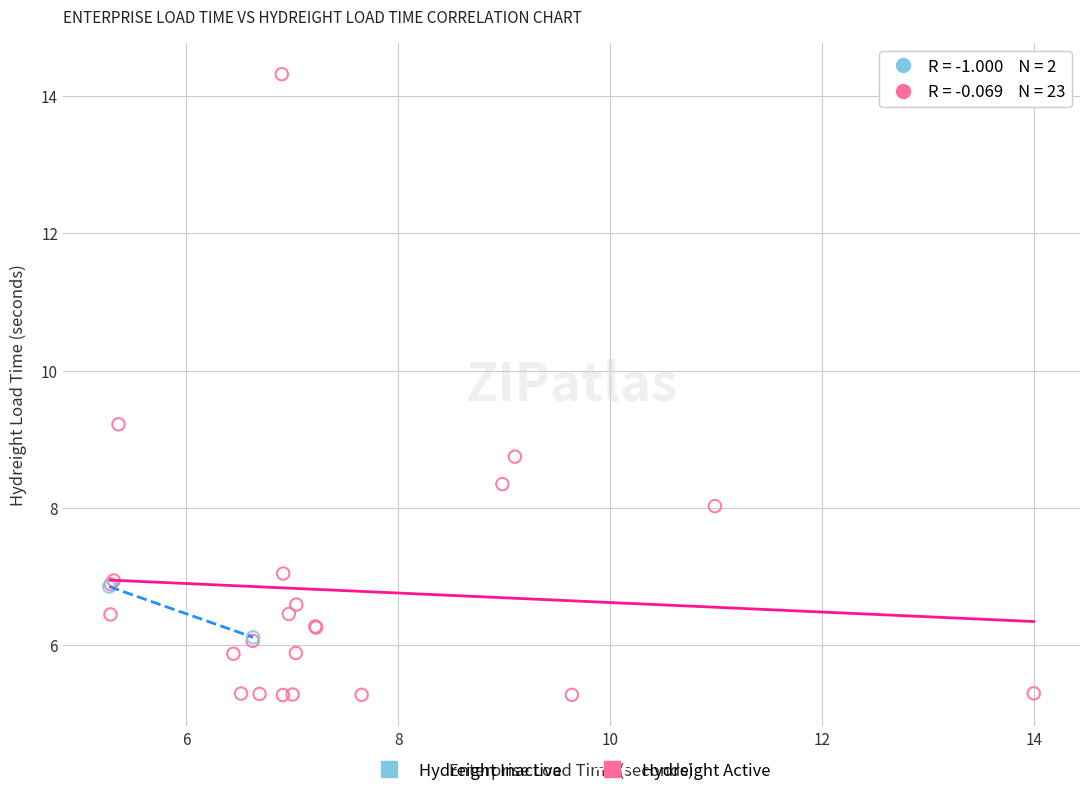

Which series reaches the minimum Y coordinate?

Hydreight Active